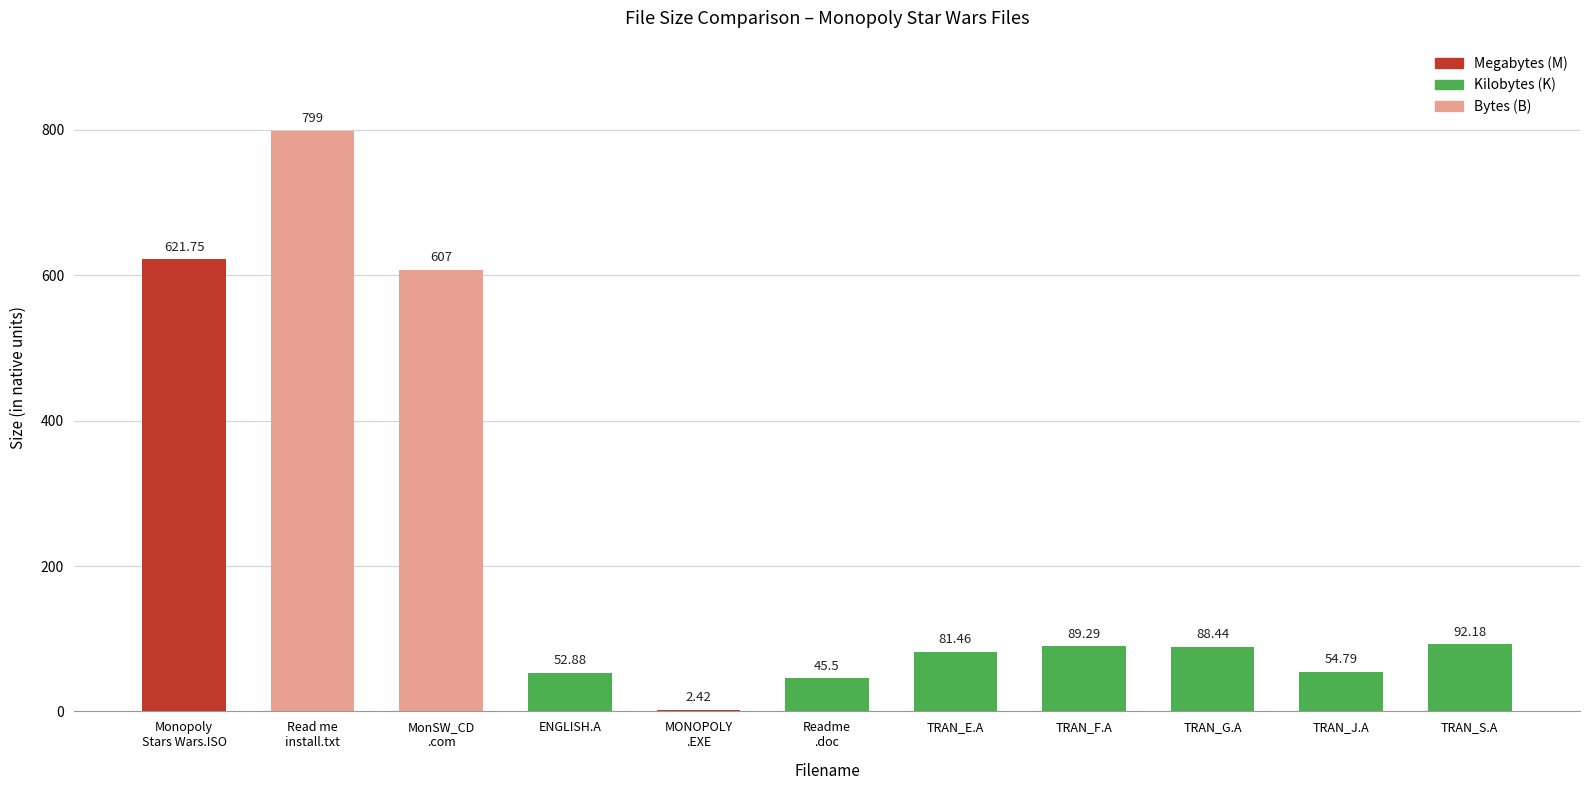

What is the sum of the values at TRAN_E.A and ENGLISH.A?

134.3